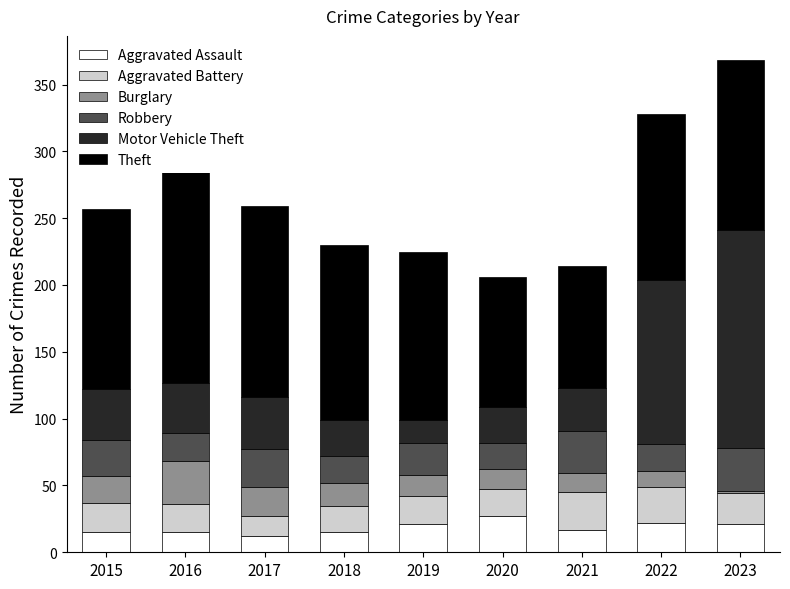

Which category has the lowest value in the Aggravated Battery series?

2017